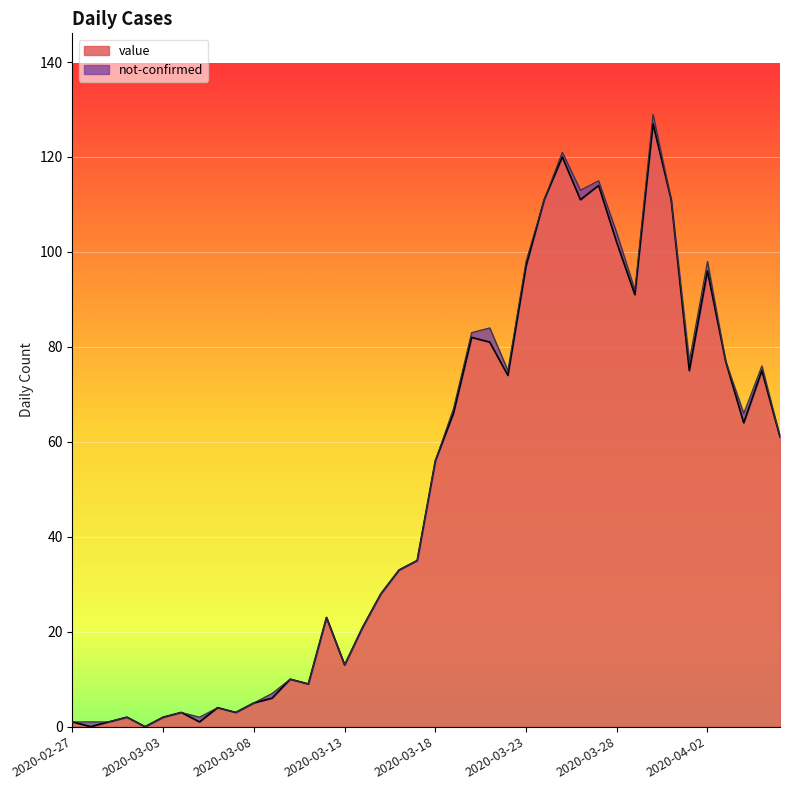

Which category has the highest value across all series?

2020-03-30